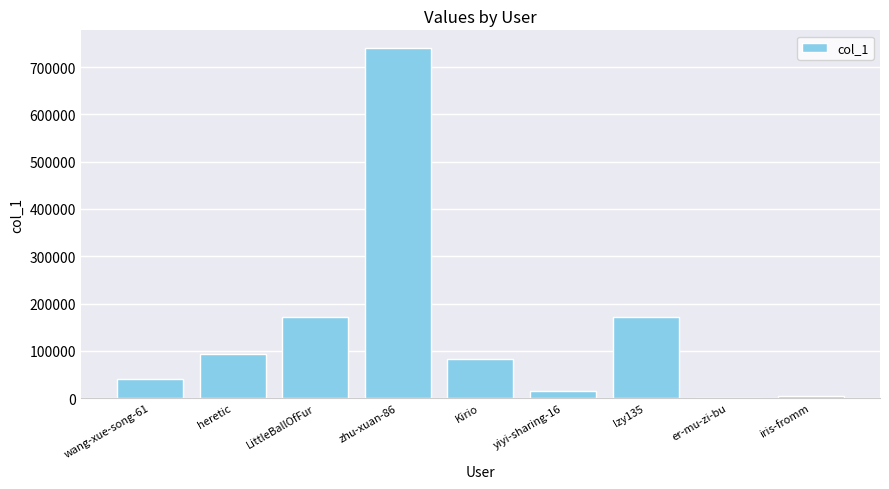

True or false: the data shows 15320 at yiyi-sharing-16.

True